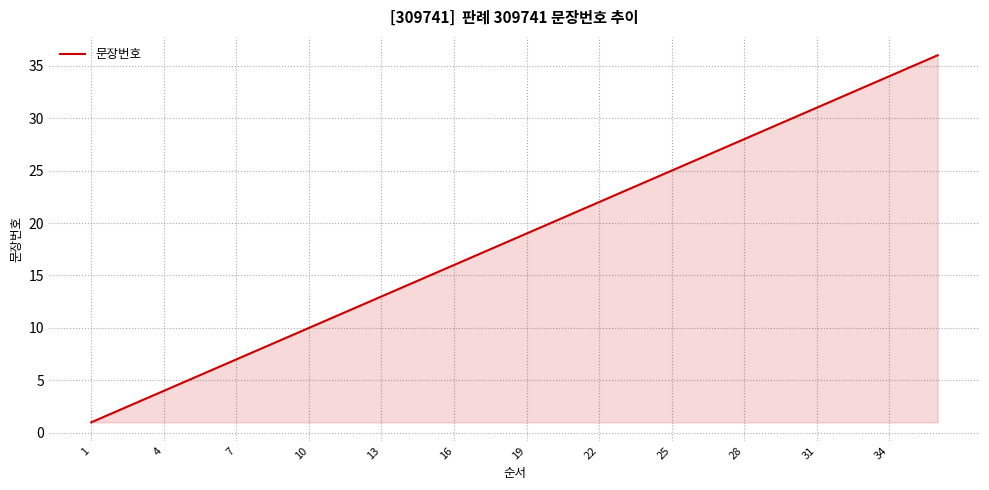

True or false: the data has more than 0 interior local peaks.

False